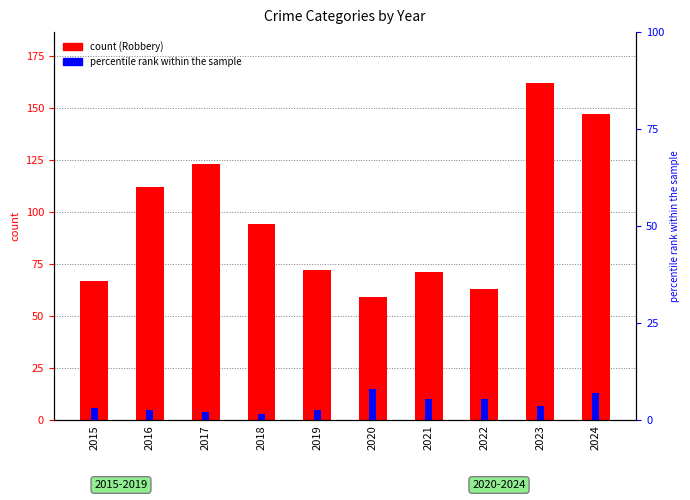

What is the lowest value of the Homicide series?

3